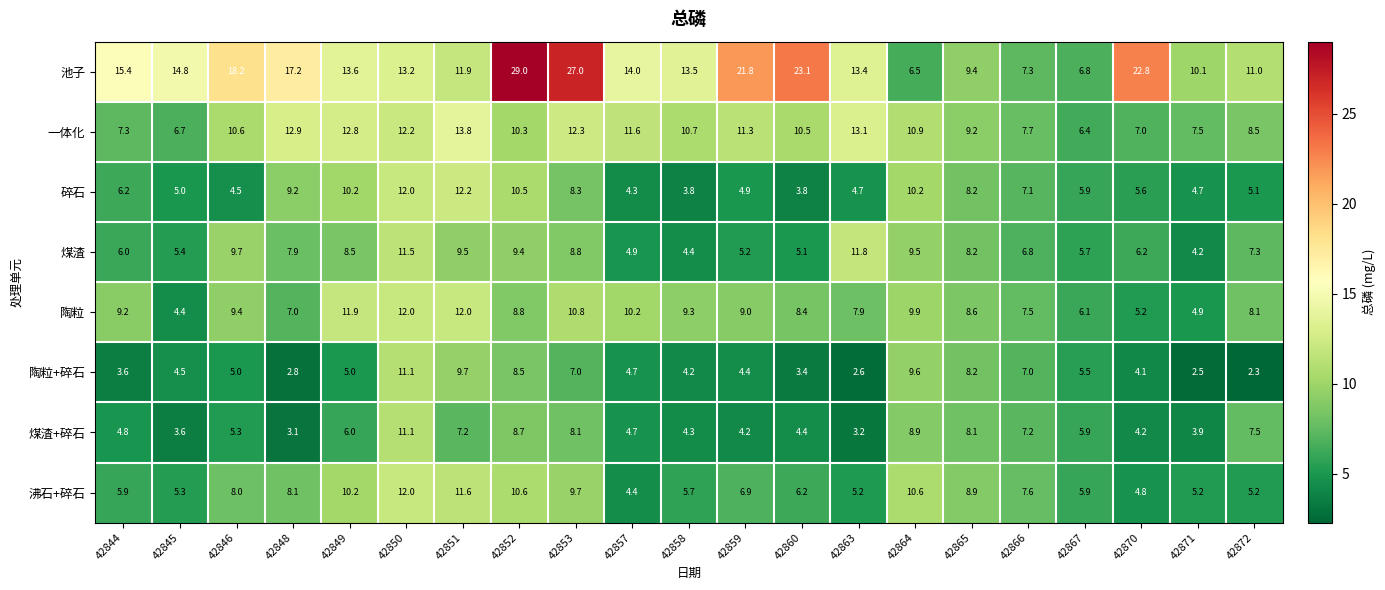

True or false: 碎石 has a value of 7.1 at 42871.

False